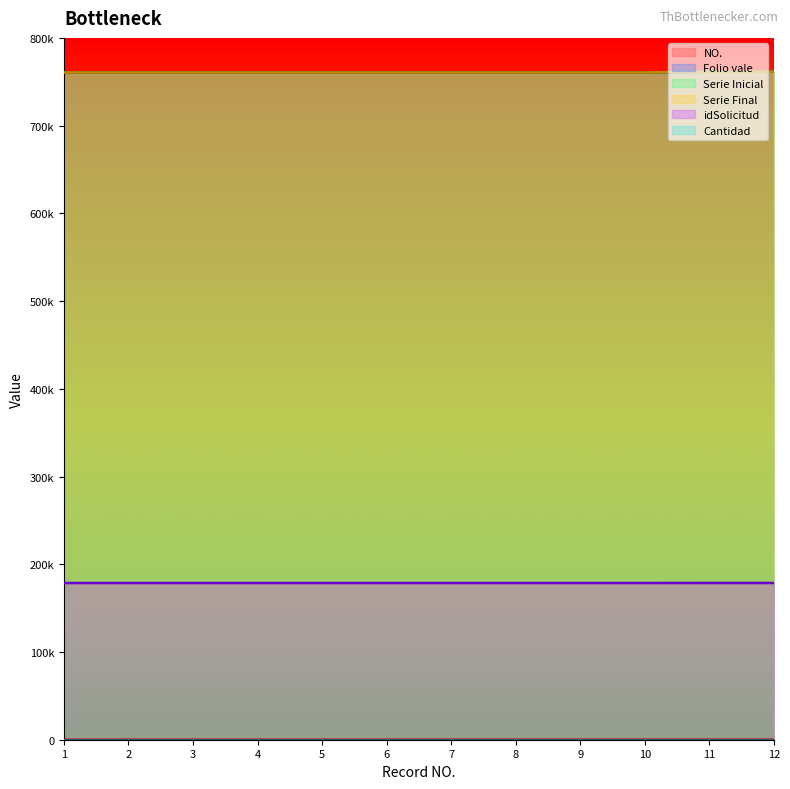

True or false: NO. and Serie Final cross at least once.

False